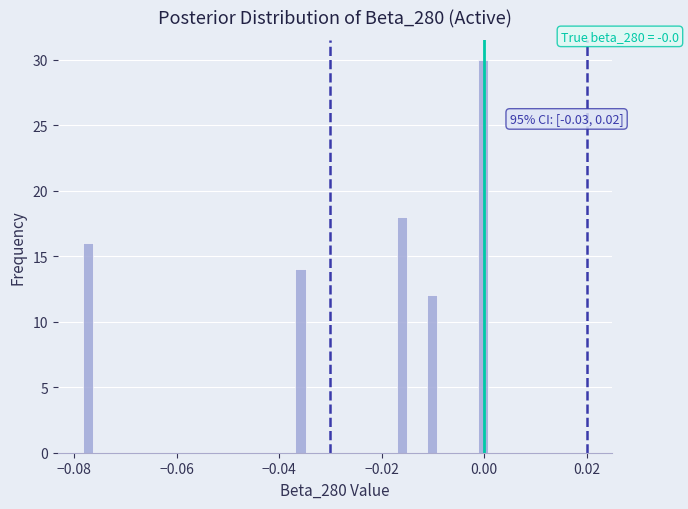

Read against the x-axis, roughly where is the centre of the tallest bar?

0.000